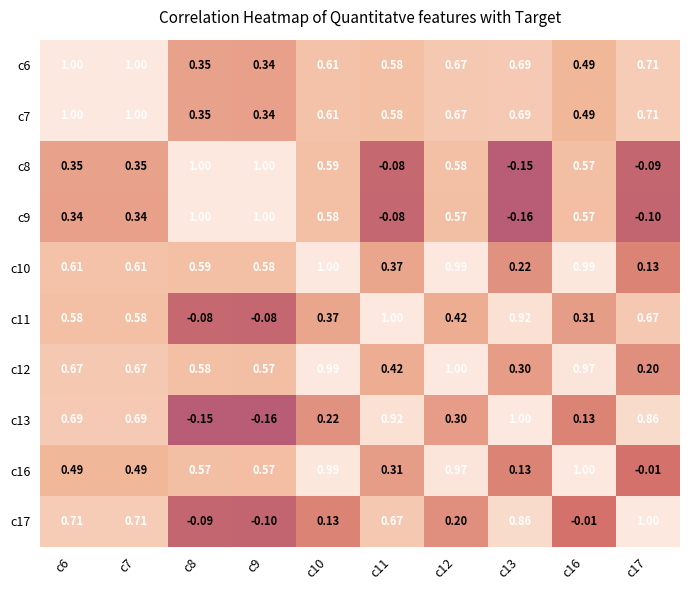

Is the value of c17 at c16 greater than the value of c11 at c9?

Yes